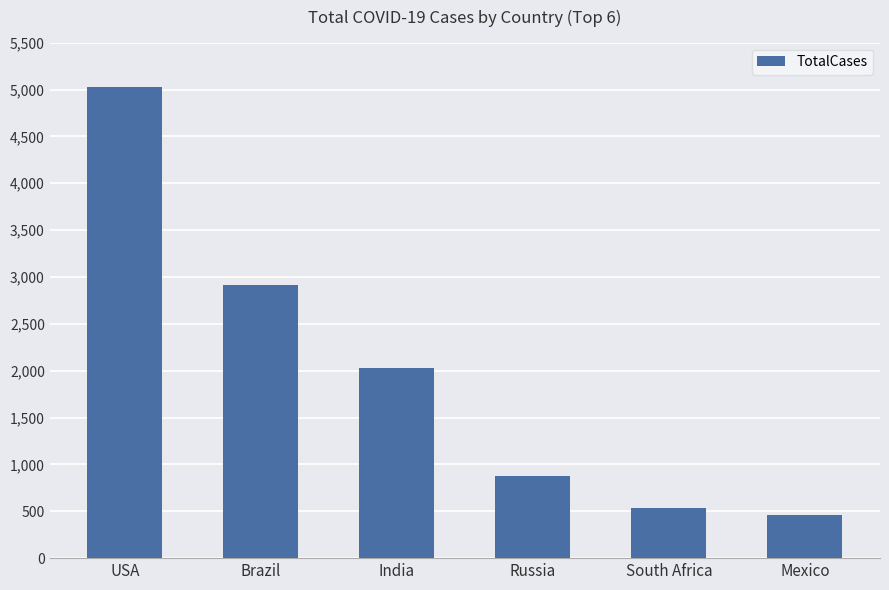

What is the label of the 2nd bar from the left?

Brazil